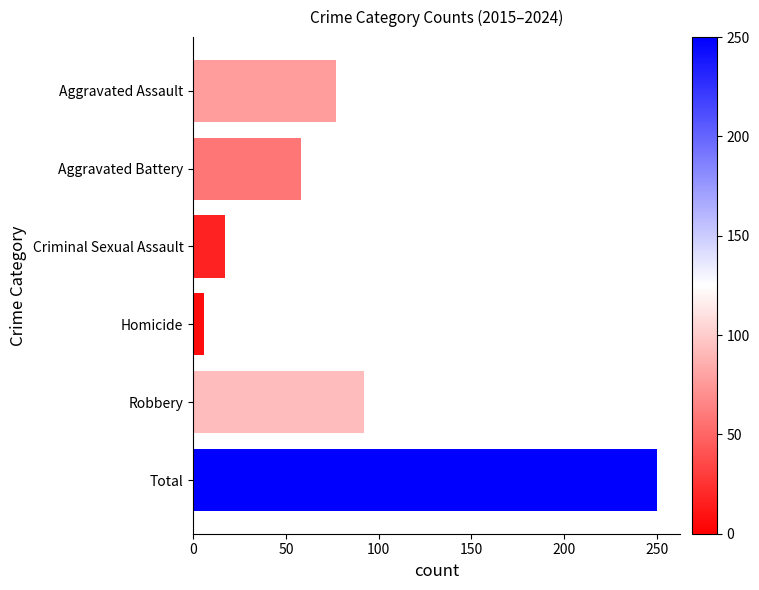

The chart shows a value of 6 at Criminal Sexual Assault. True or false?

False